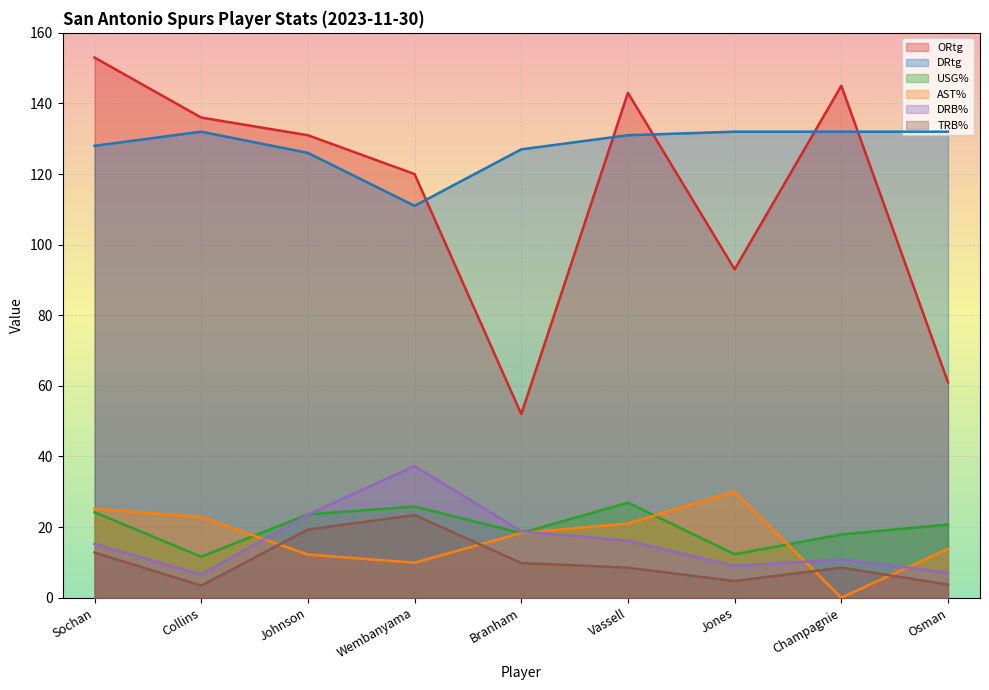

Reading left to right, list all the values displayed in this chart.

ORtg: Sochan=153.0	Collins=136.0	Johnson=131.0	Wembanyama=120.0	Branham=52.0	Vassell=143.0	Jones=93.0	Champagnie=145.0	Osman=61.0
DRtg: Sochan=128.0	Collins=132.0	Johnson=126.0	Wembanyama=111.0	Branham=127.0	Vassell=131.0	Jones=132.0	Champagnie=132.0	Osman=132.0
USG%: Sochan=24.2	Collins=11.6	Johnson=23.6	Wembanyama=25.8	Branham=18.3	Vassell=26.9	Jones=12.3	Champagnie=17.9	Osman=20.7
AST%: Sochan=25.2	Collins=22.8	Johnson=12.2	Wembanyama=9.9	Branham=18.3	Vassell=21.0	Jones=30.1	Champagnie=0.0	Osman=13.8
DRB%: Sochan=15.2	Collins=6.5	Johnson=23.5	Wembanyama=37.3	Branham=18.8	Vassell=16.1	Jones=9.0	Champagnie=10.8	Osman=7.1
TRB%: Sochan=12.8	Collins=3.4	Johnson=19.3	Wembanyama=23.4	Branham=9.8	Vassell=8.5	Jones=4.7	Champagnie=8.5	Osman=3.7